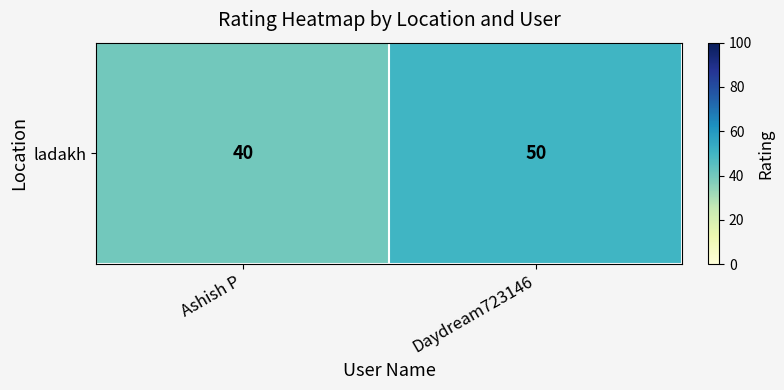

What is the change in value from Ashish P to Daydream723146?

+10